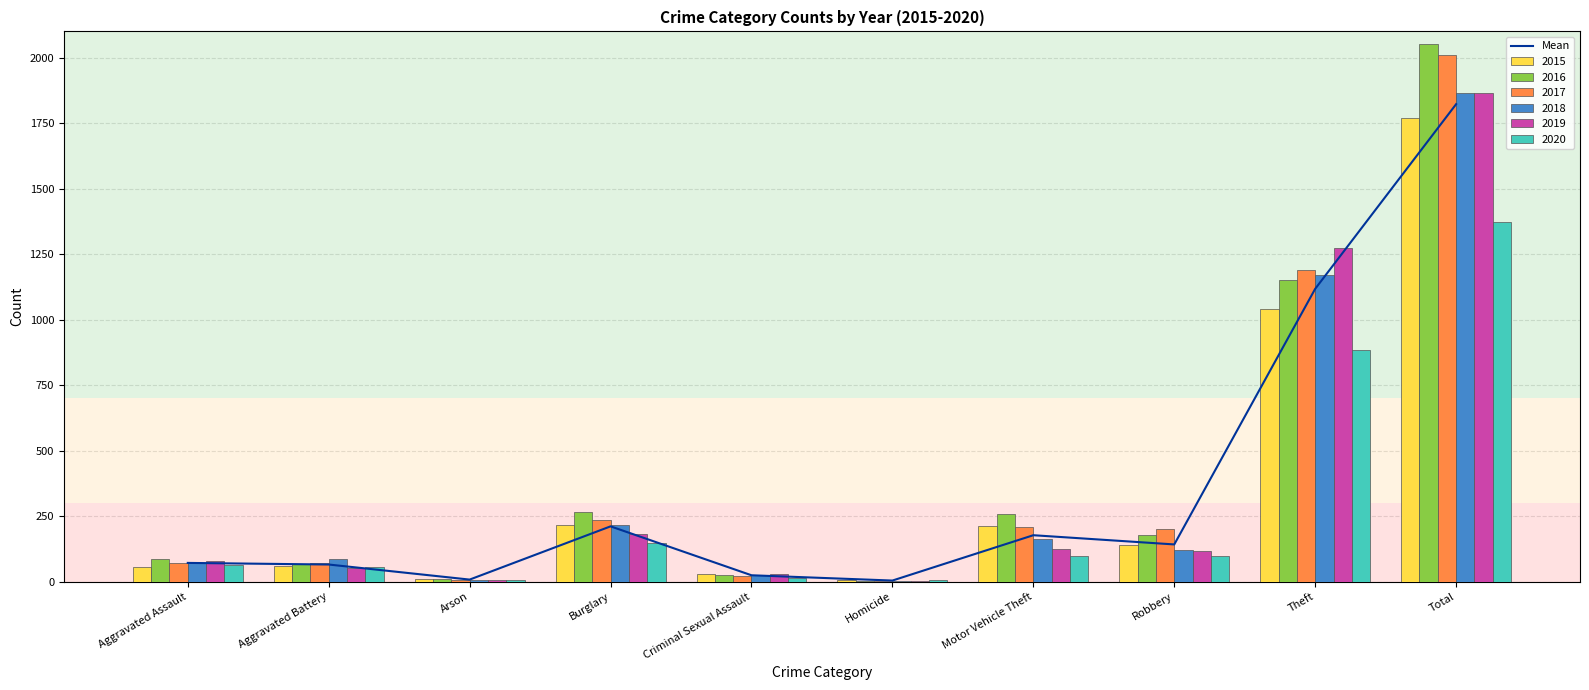

At which category does the chart reach its minimum across all series?

Homicide